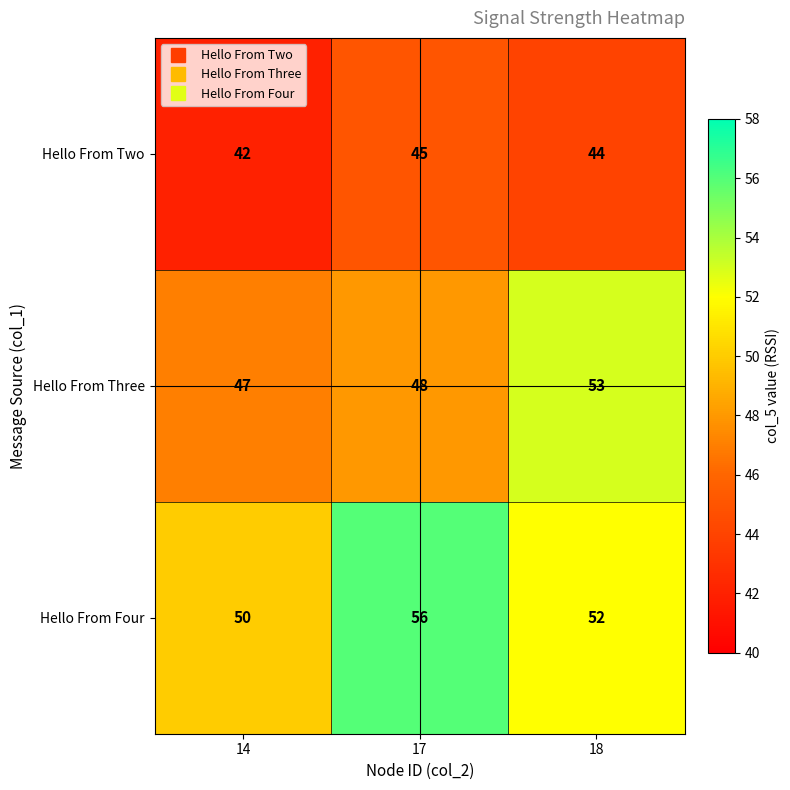

How many categories are shown in the chart?

3